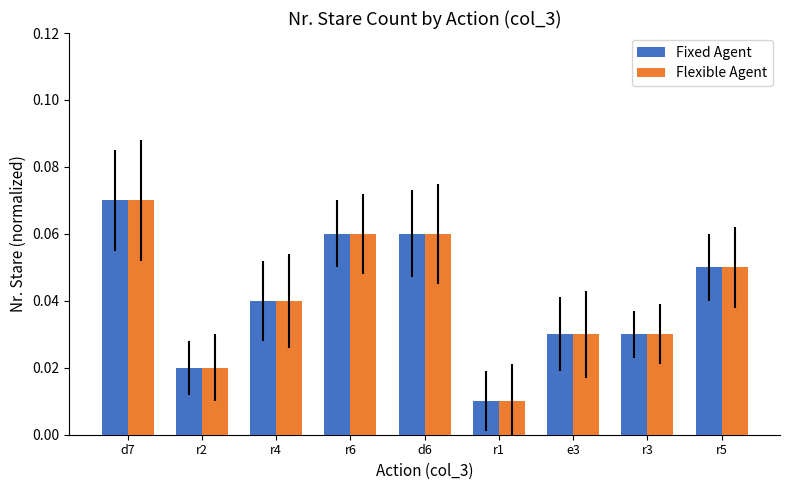

How many series are shown in this chart?

2